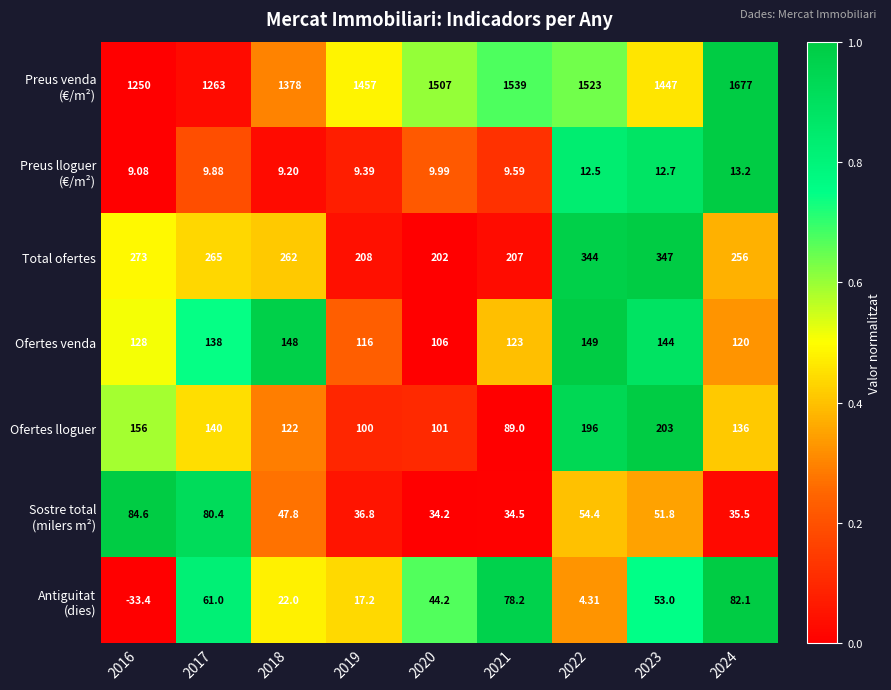

Which has a higher value, 2021 or 2019?

2021